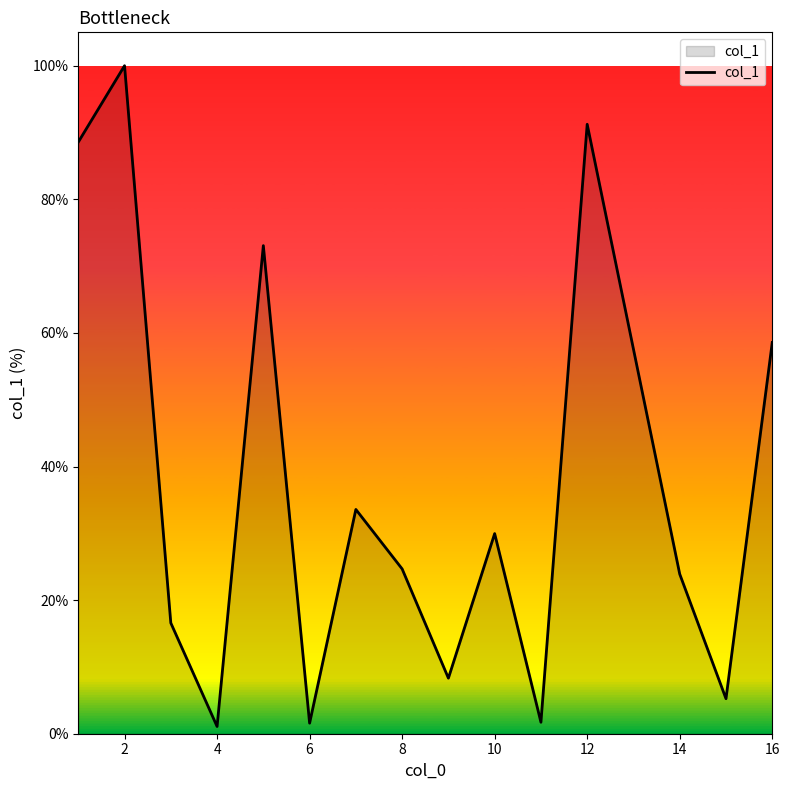

What is the maximum value shown in the chart?

100.0